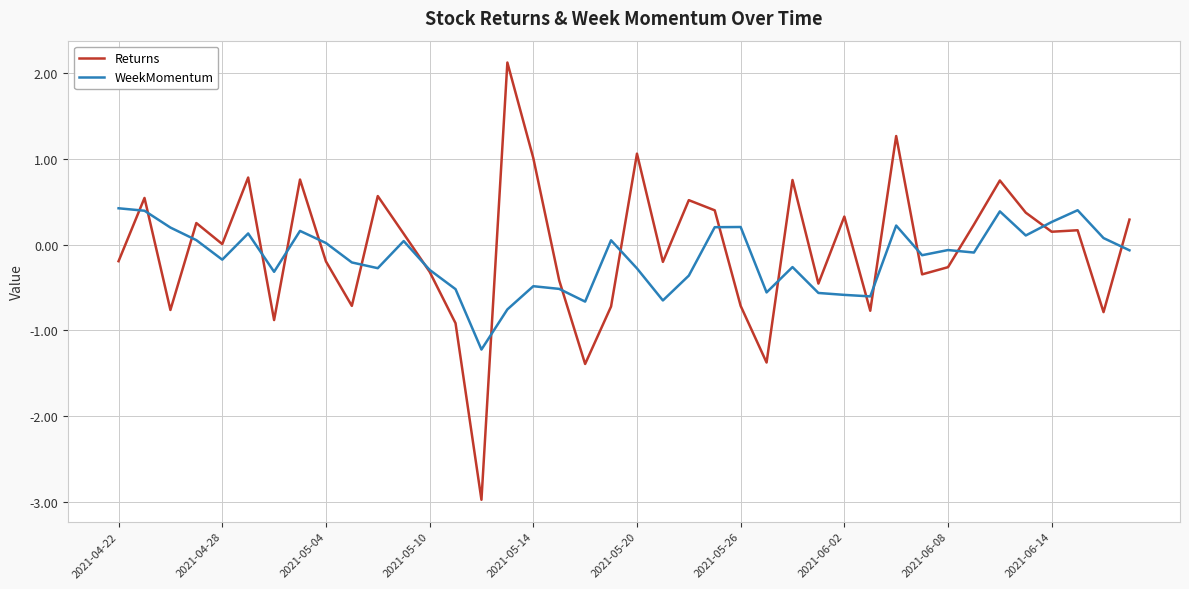

Which series has the widest spread of values?

Returns